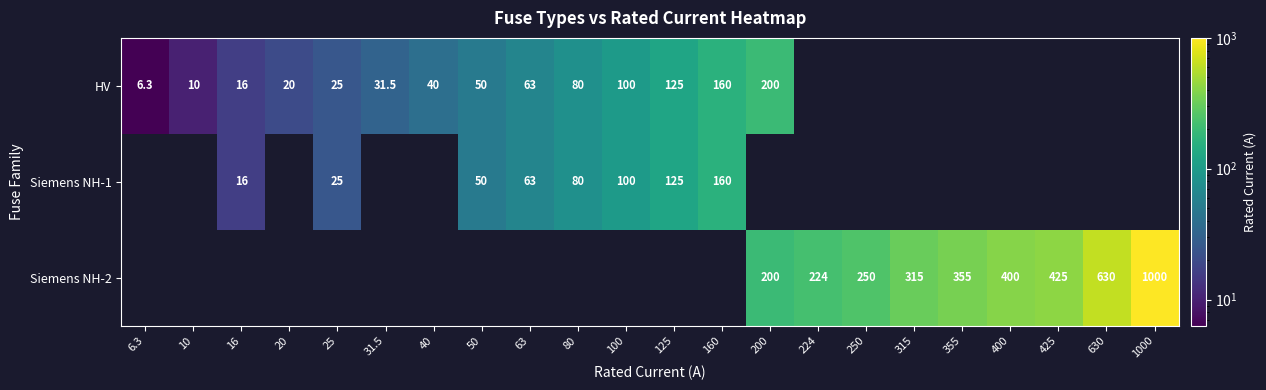

Which category has the lowest value across all series?

6.3